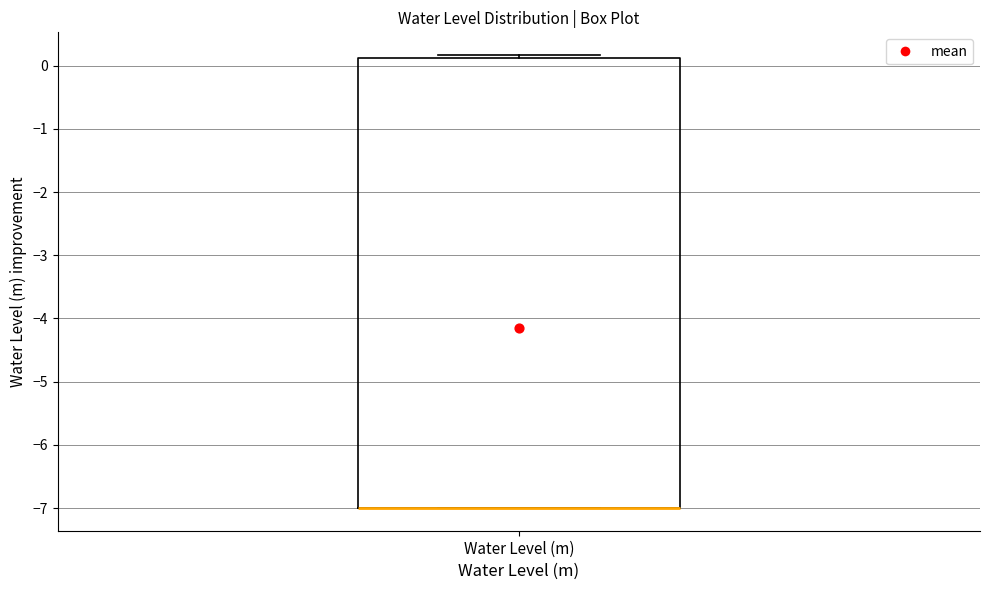

Transcribe this box plot: give where the median line is, the range the box spans, and where the two whiskers end, as read against the y-axis. The values are not printed on the chart, so give them approximately, as read against the axis.

median -7.0 (drawn on the box's lower edge), box -7.0 to 0.1, whiskers -7.0 to 0.2